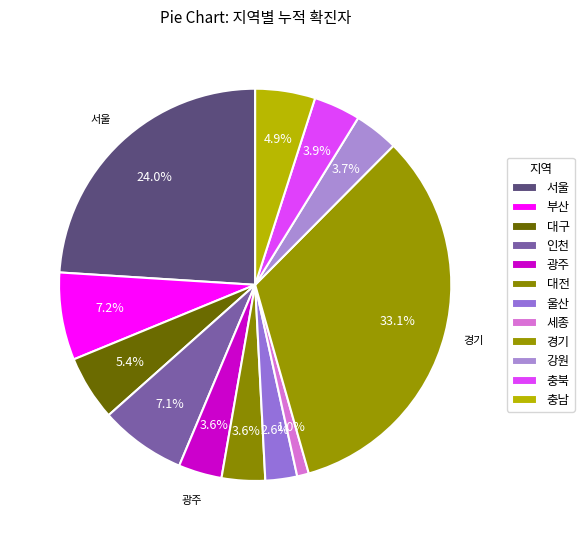

Is there any slice that represents more than half of the pie?

No